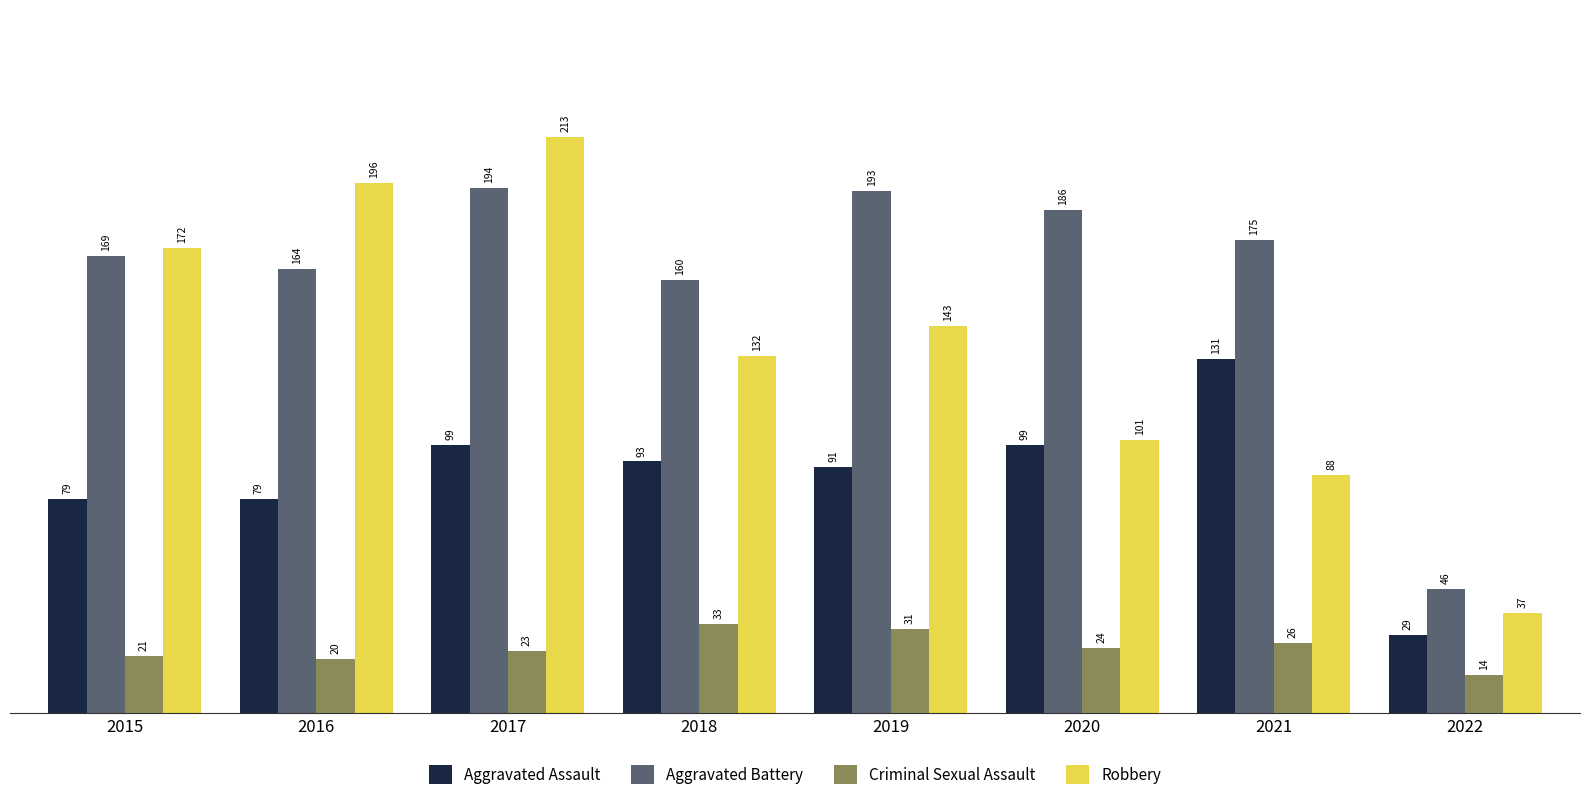

Count the number of data series in this chart.

4